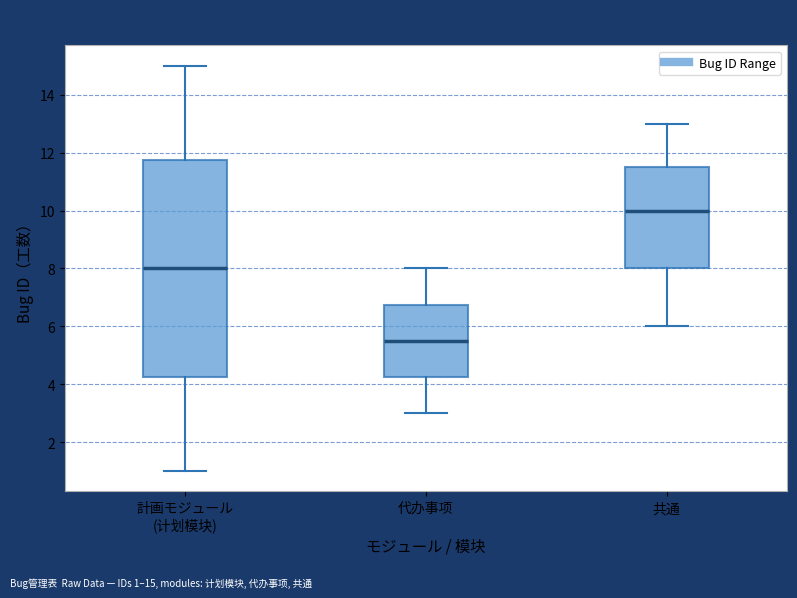

Which box has the highest median line?

共通